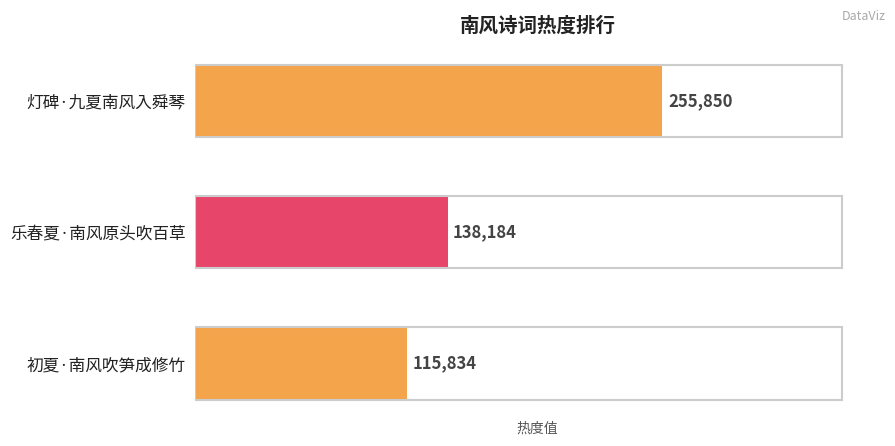

Reading top to bottom, transcribe all the data shown in this chart.

255850	138184	115834